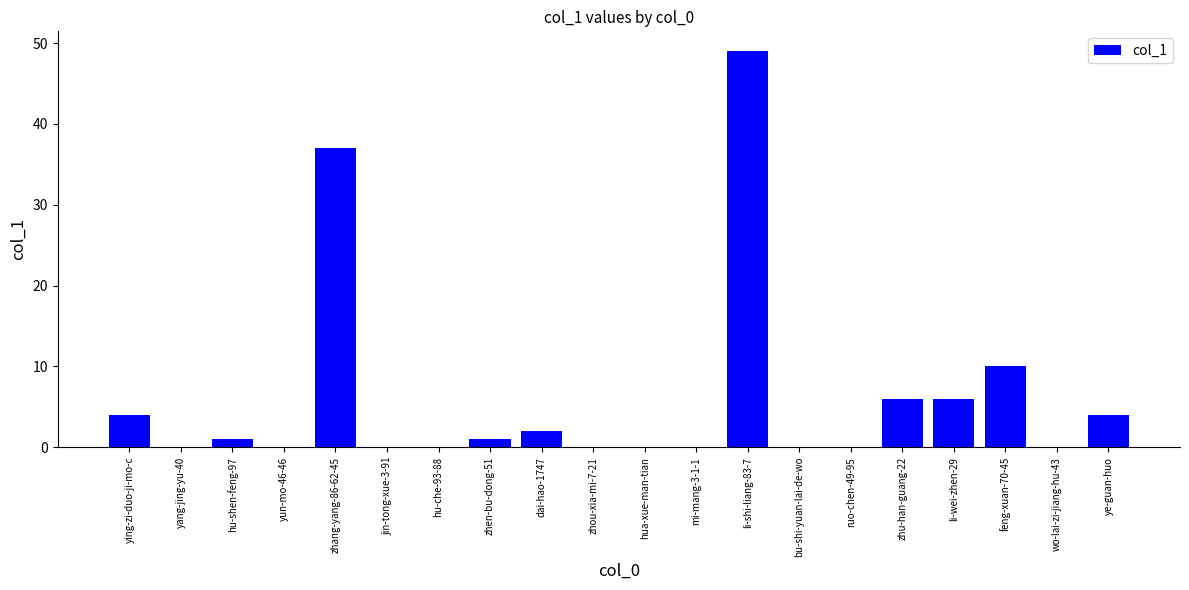

Count the number of data series in this chart.

1